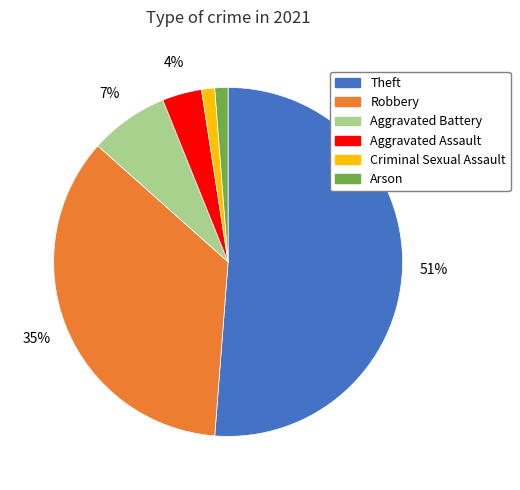

To the nearest percent, what is the average slice percentage?

17%